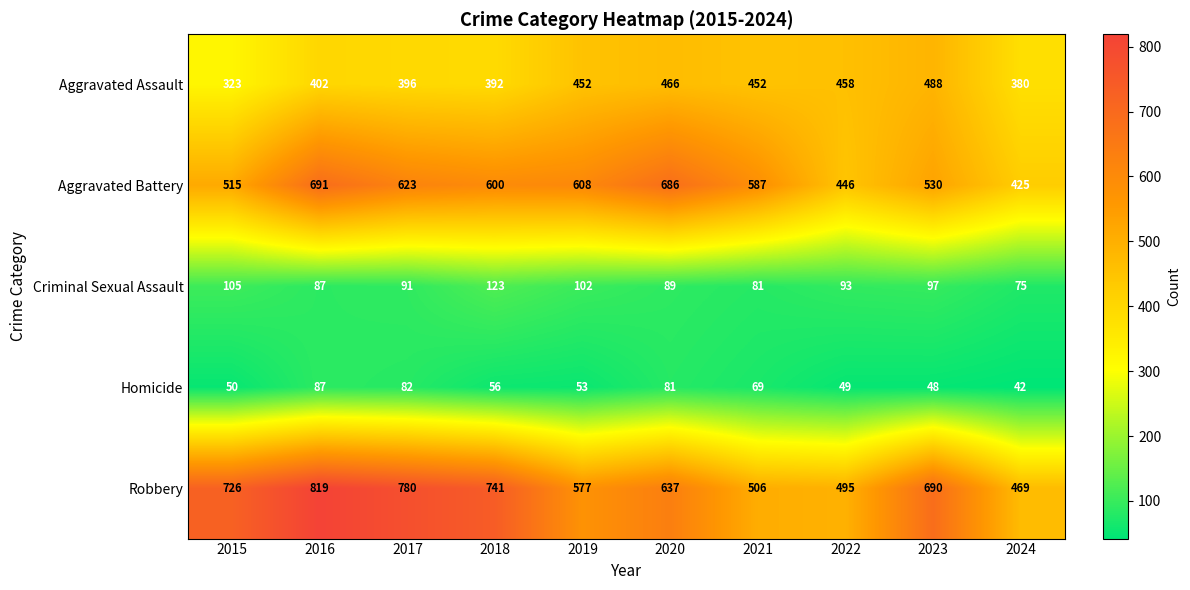

List the labels in order of Robbery value, largest first.

2016, 2017, 2018, 2015, 2023, 2020, 2019, 2021, 2022, 2024